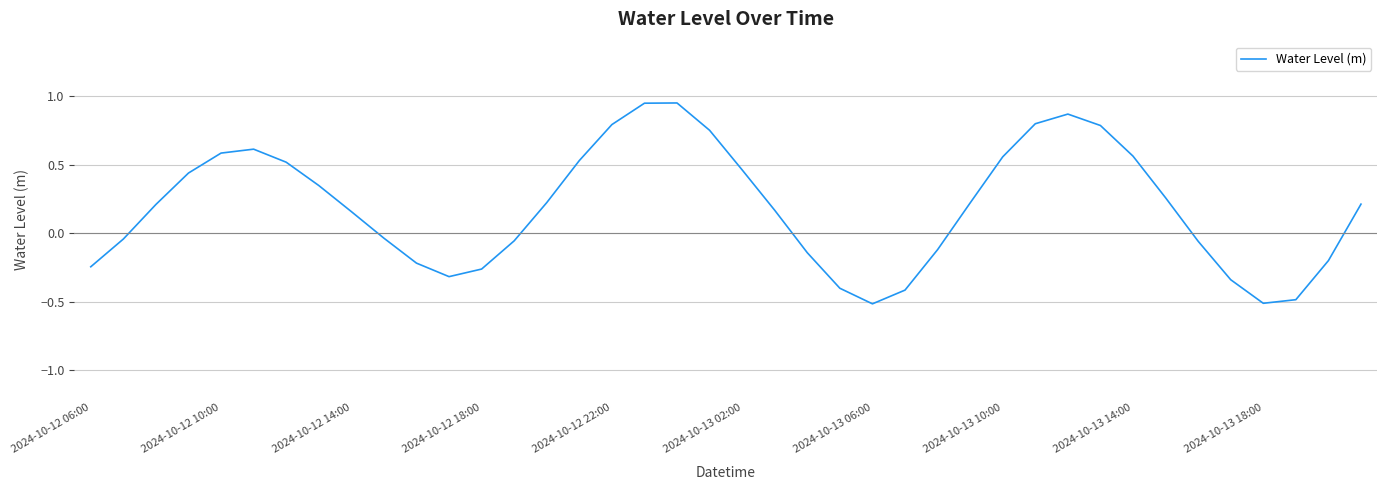

What is the smallest value displayed?

-0.5